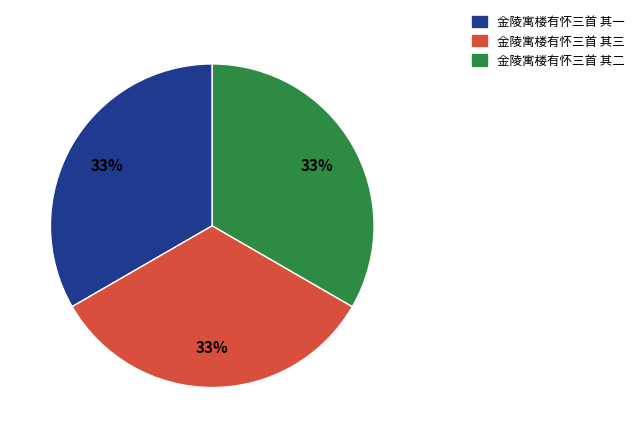

Is it true that 金陵寓楼有怀三首 其二 is 33% of the pie?

True